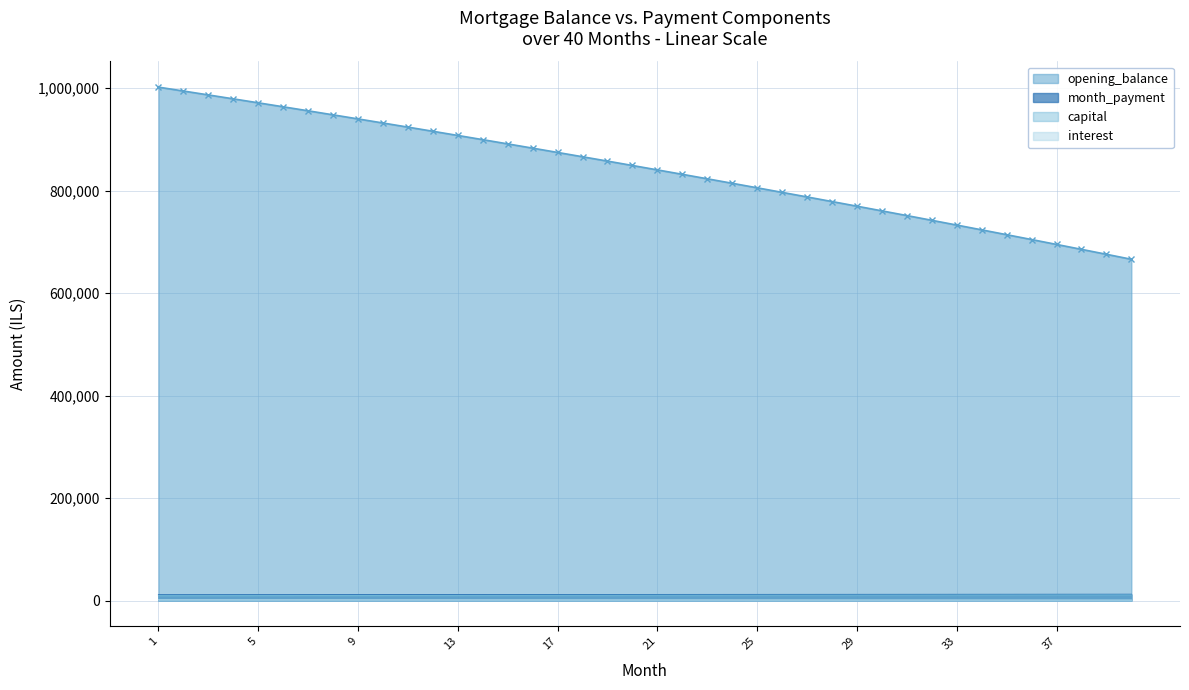

Which has a higher value, 11 or 32?

11